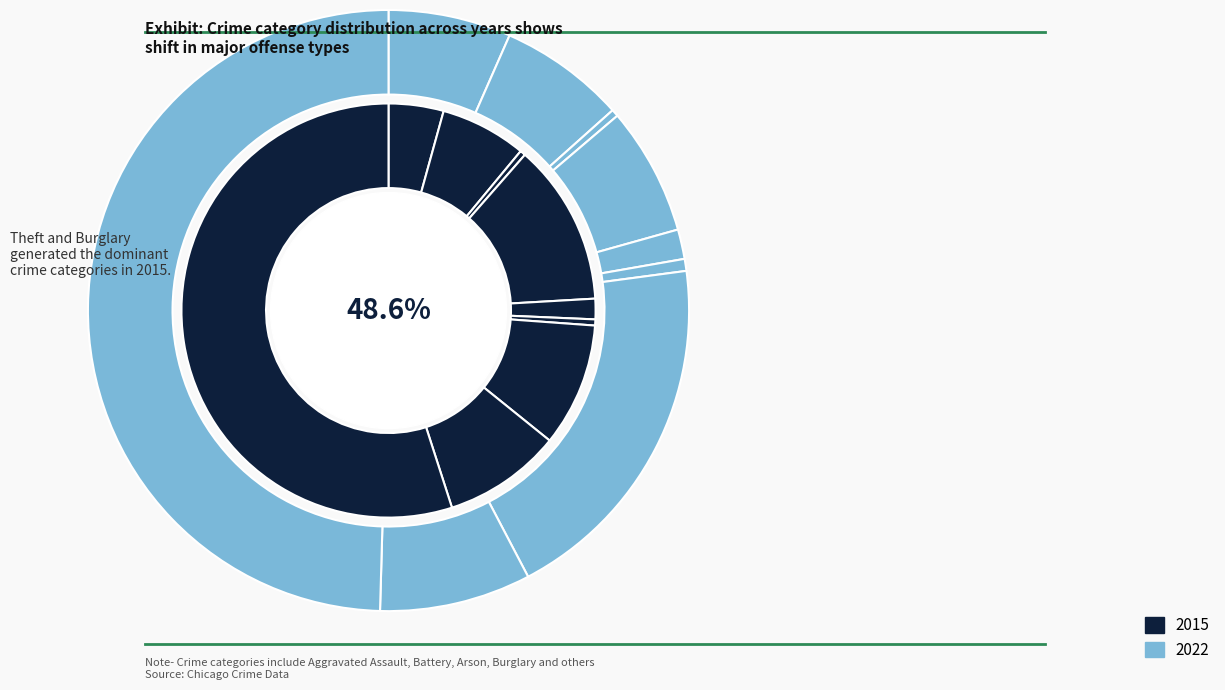

What is the total percentage of Robbery and Aggravated Assault?

13.5%